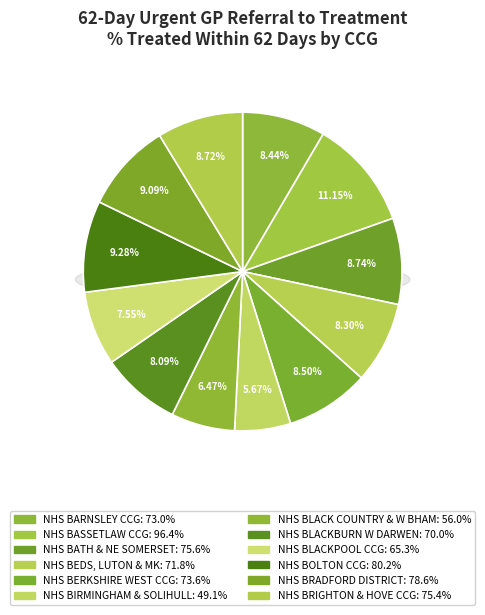

To the nearest percent, what is the difference between the largest and smallest slice percentages?

5%